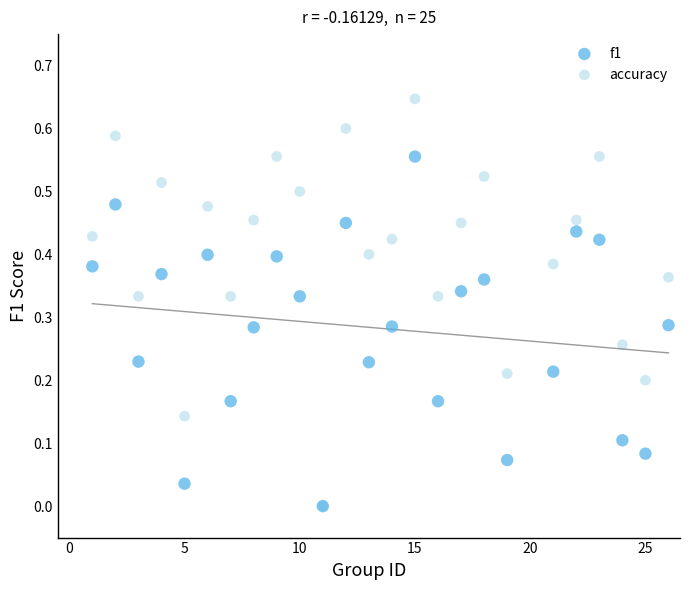

What are all the series names shown in the legend?

f1, accuracy